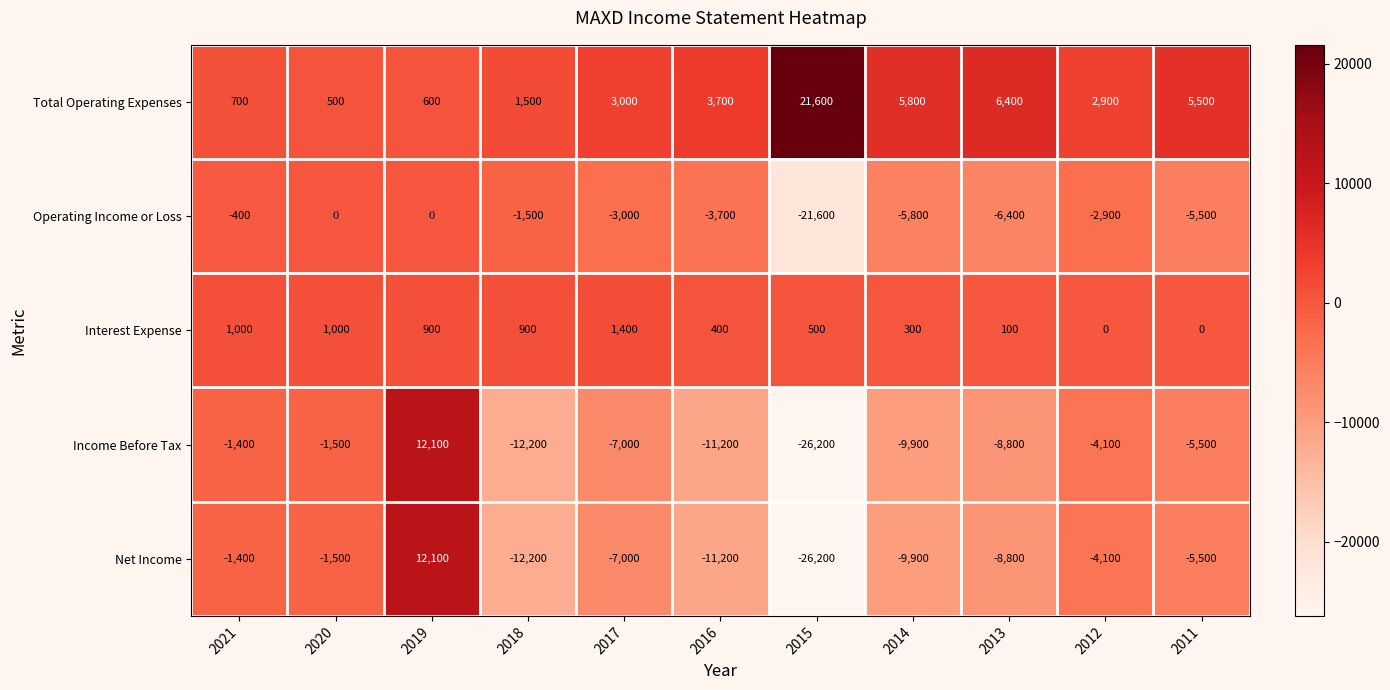

What is the total value across all series at 2013?

-17500